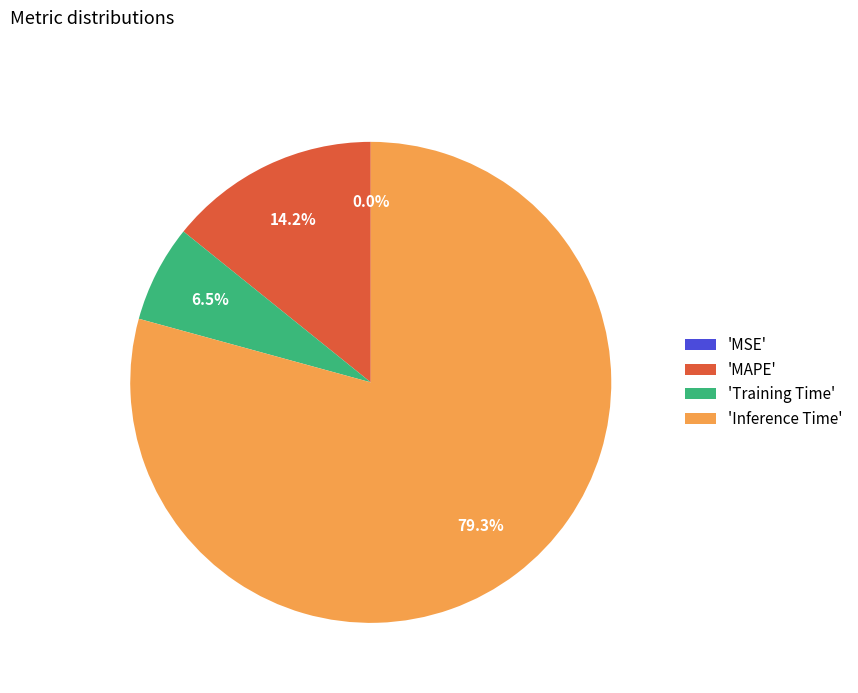

Do 'MAPE' and 'Inference Time' together represent more than half of the pie?

Yes